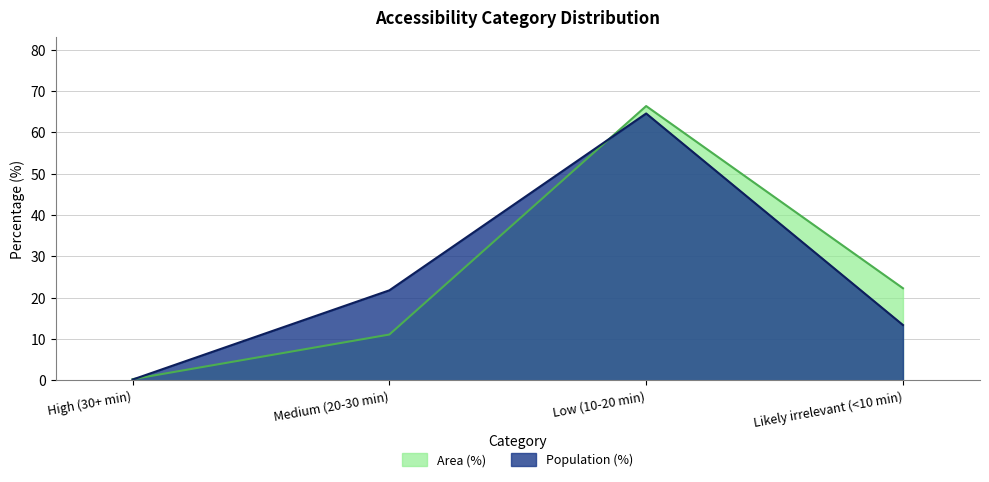

Which has a higher value, Low (10-20 min) or Likely irrelevant (<10 min)?

Low (10-20 min)